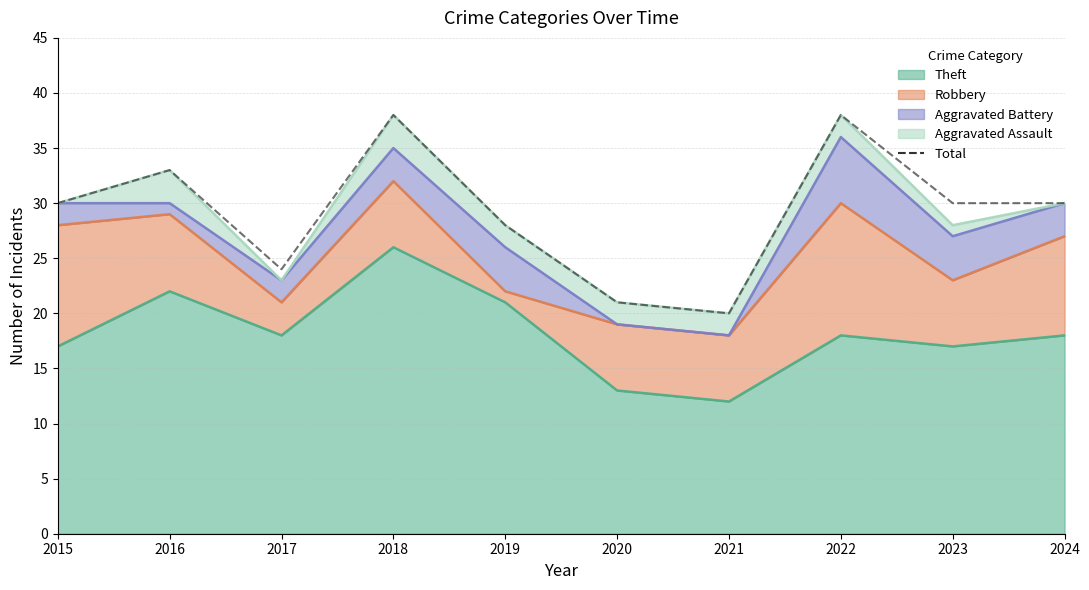

Rank the categories by value from highest to lowest.

2018, 2022, 2016, 2015, 2023, 2024, 2019, 2017, 2020, 2021